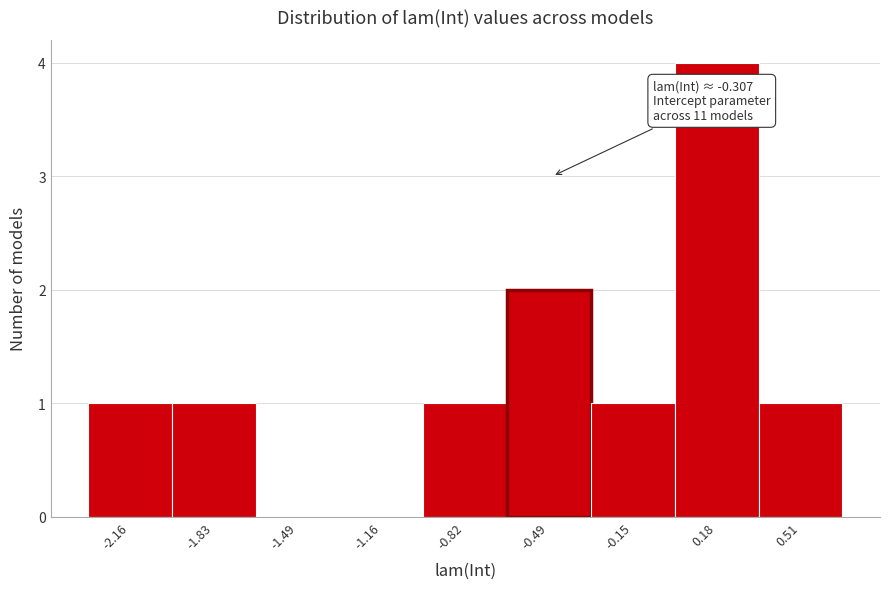

Reading left to right, transcribe all the data shown in this chart.

-2.16=1	-1.83=1	-1.49=0	-1.16=0	-0.82=1	-0.49=2	-0.15=1	0.18=4	0.51=1